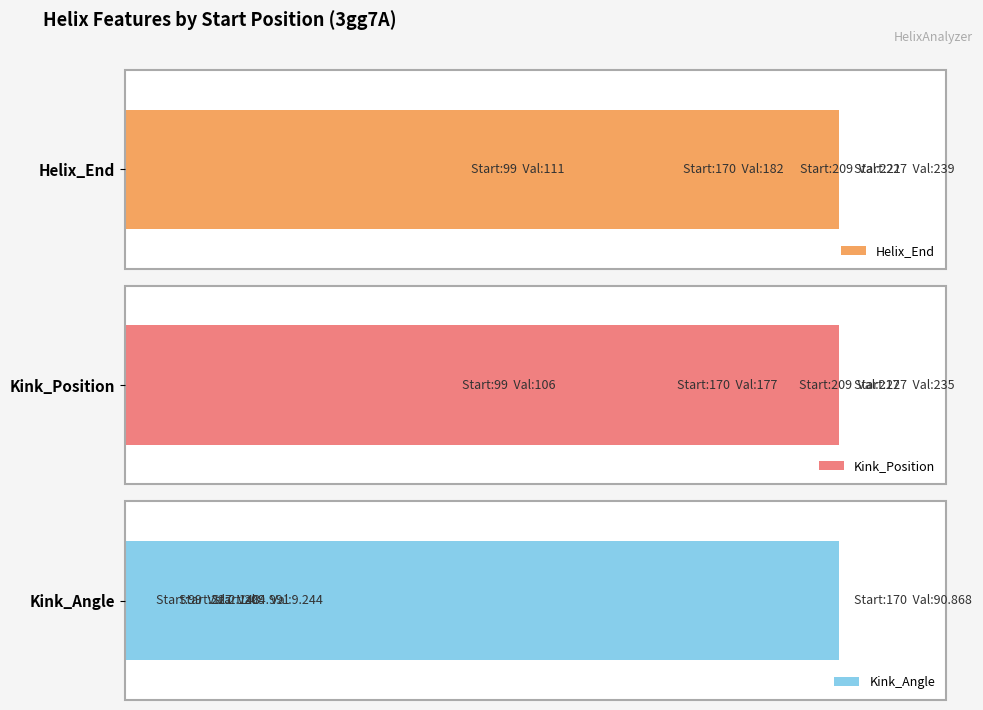

What is the average value of the Kink_Position series?

183.8